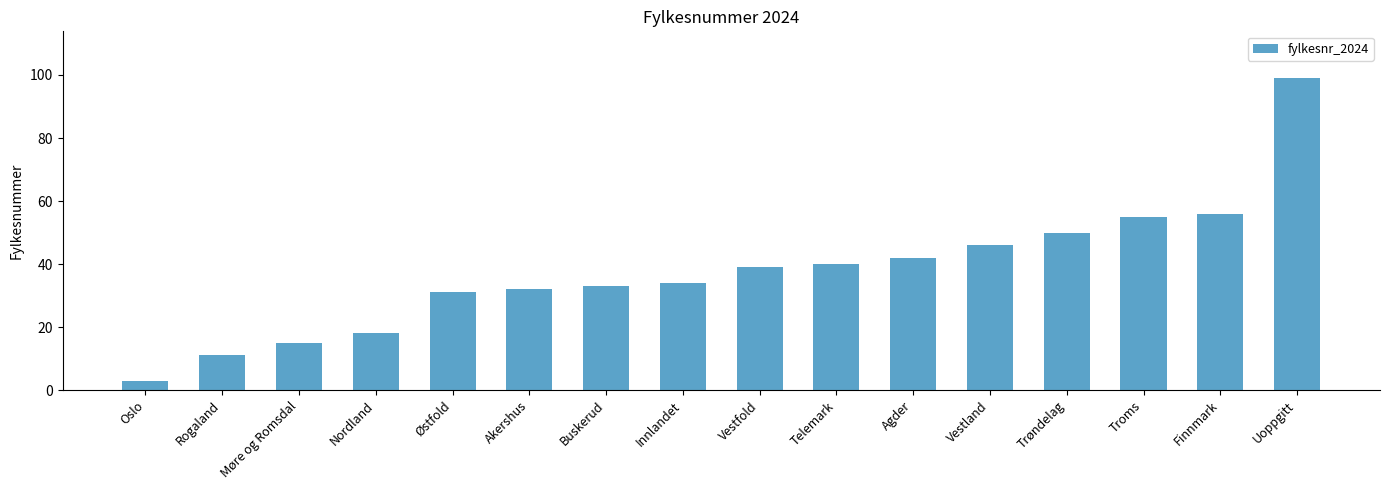

What is the label of the 2nd bar from the right?

Finnmark